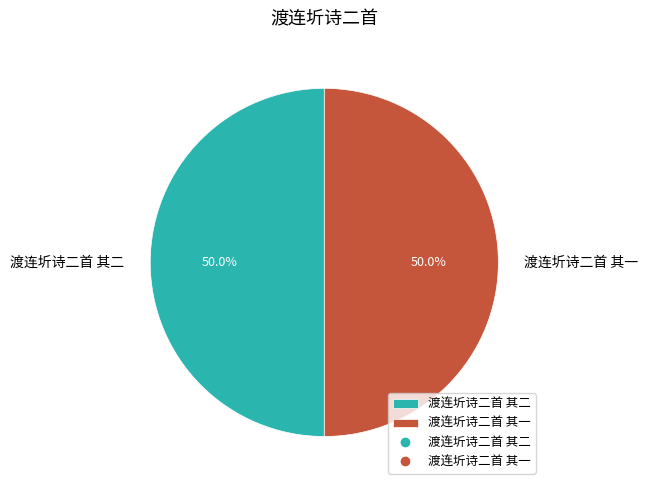

Approximately how many times larger is the value at 渡连圻诗二首 其二 compared to 渡连圻诗二首 其一?

1.0